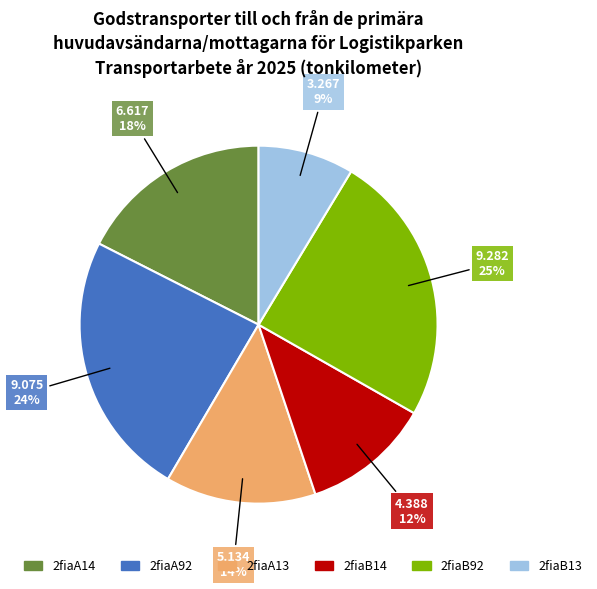

Rank the categories by value from lowest to highest.

2fiaB13, 2fiaB14, 2fiaA13, 2fiaA14, 2fiaA92, 2fiaB92